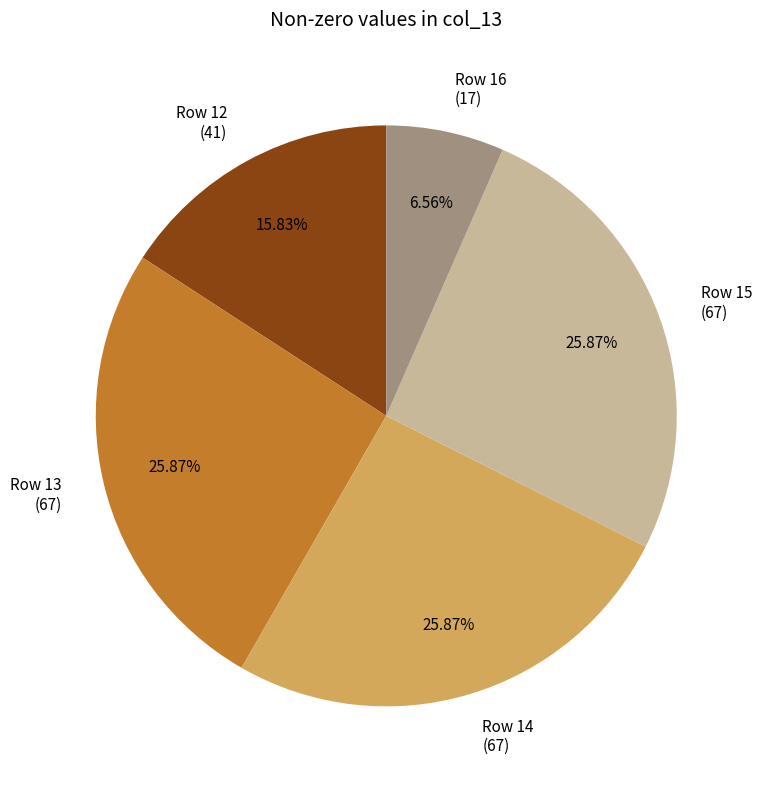

To the nearest percent, what percentage of the pie is Row 15?

26%